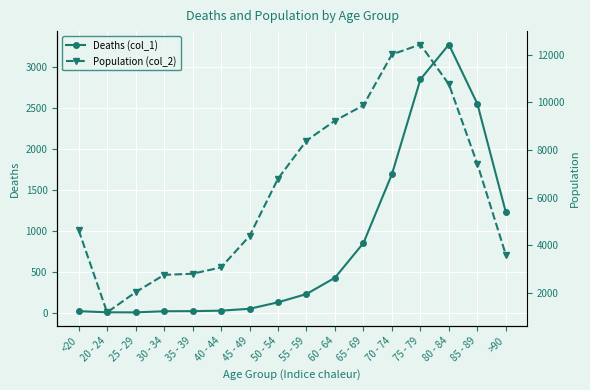

What is the difference between the second highest and minimum values in the Deaths (col_1) series?

2845